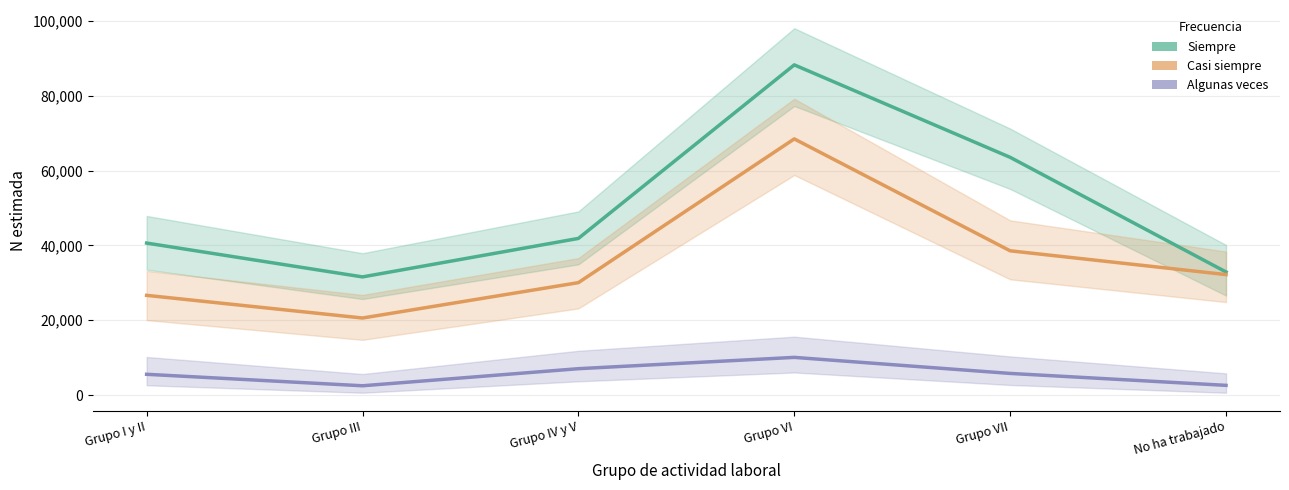

What is the difference between the maximum and minimum values in the Siempre series?

56651